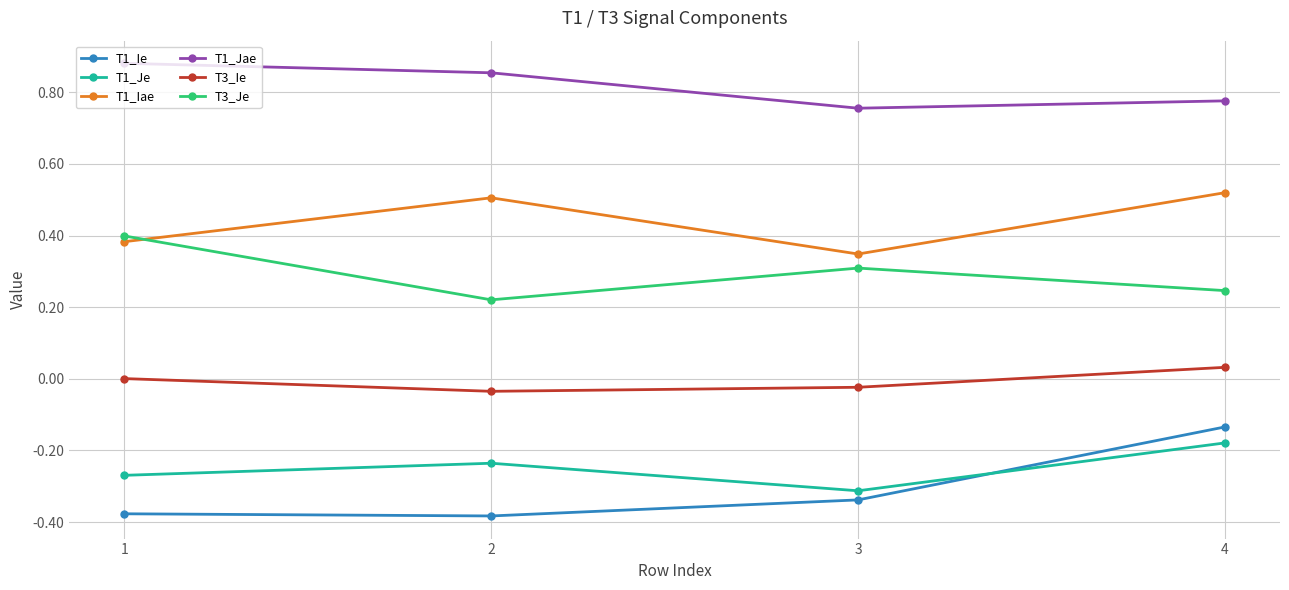

Rank the series by their maximum value, from lowest to highest.

T1_Je, T1_Ie, T3_Ie, T3_Je, T1_Iae, T1_Jae